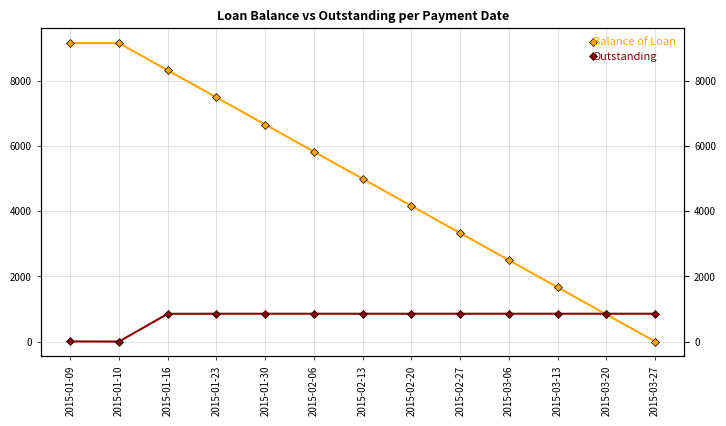

The Balance of Loan series shows 7889.4 at 2015-02-06. True or false?

False